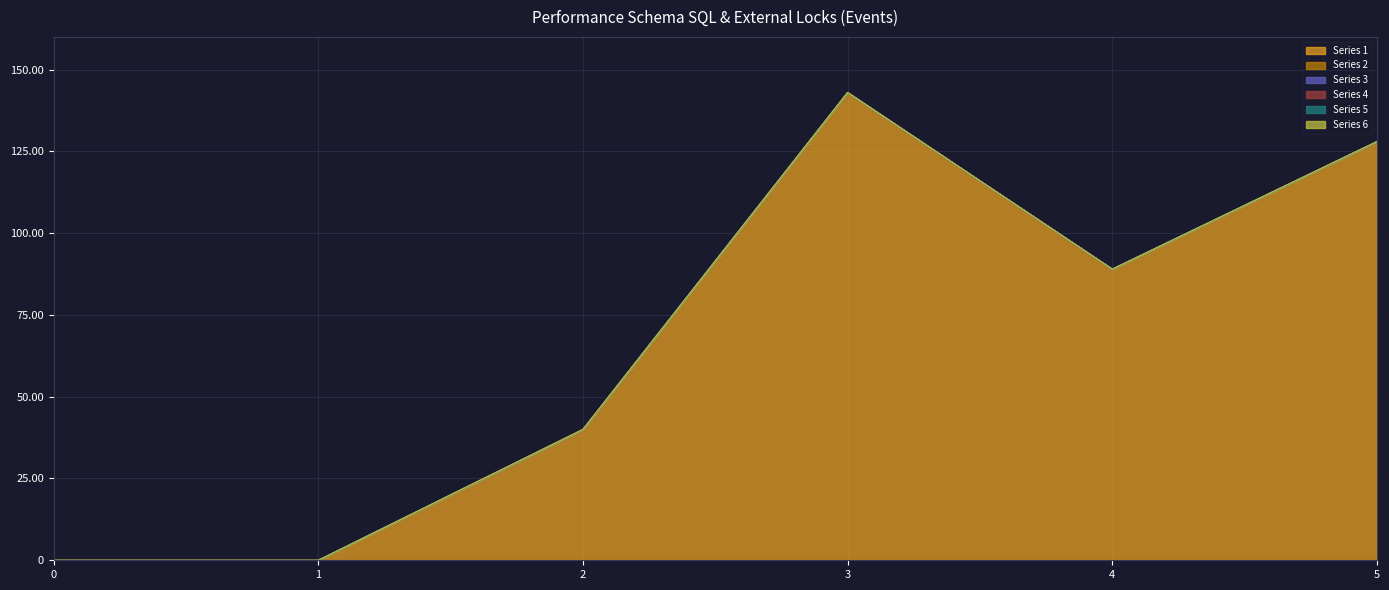

Between 1 and 0, which is larger?

1